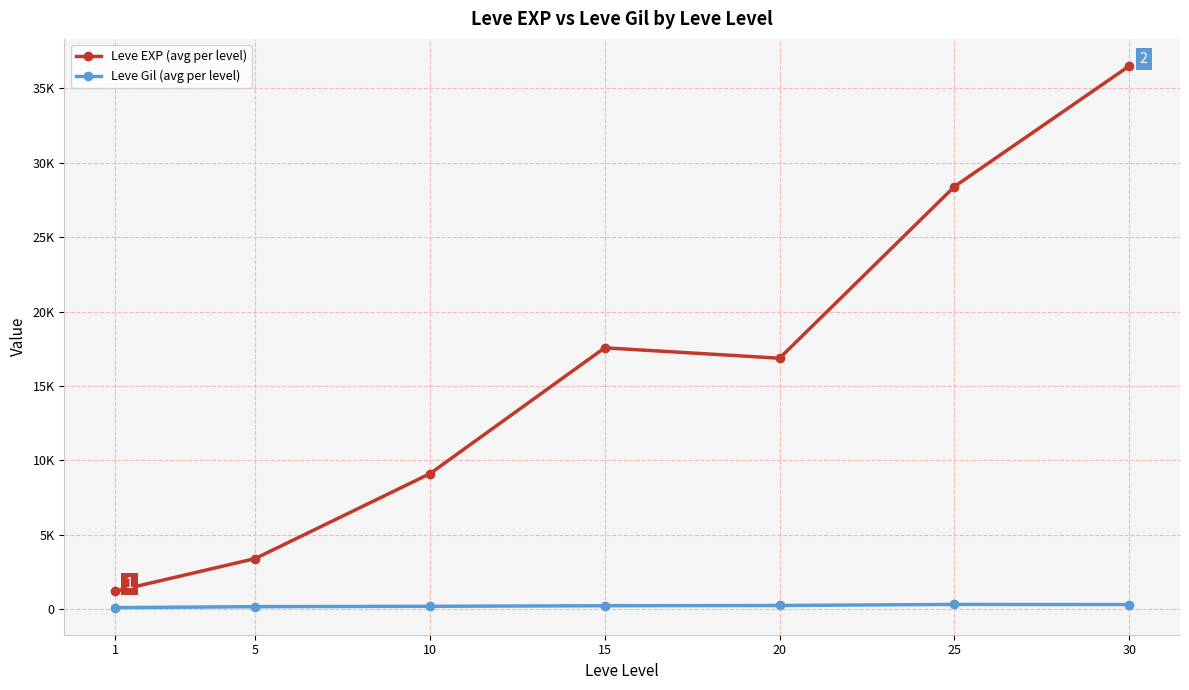

What are all the series names shown in the legend?

Leve EXP (avg per level), Leve Gil (avg per level)